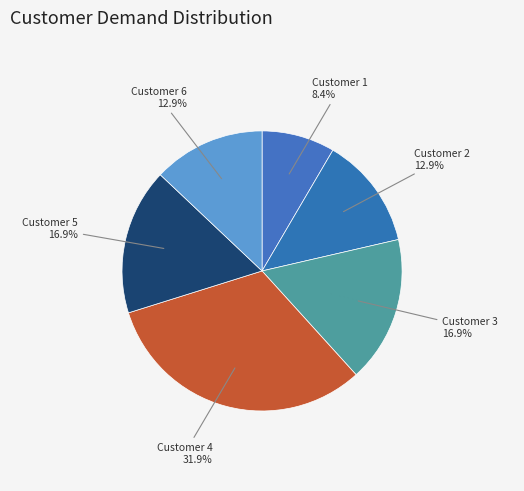

Is there a majority slice in this chart?

No